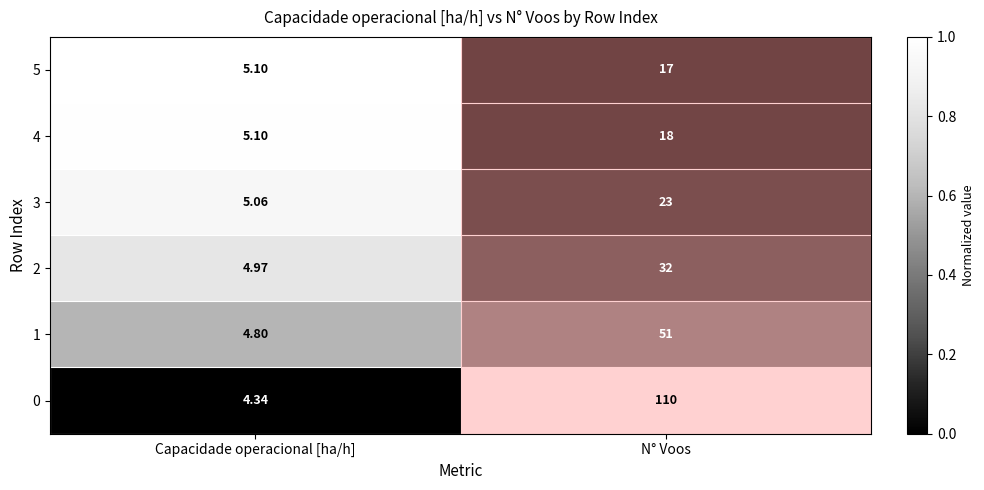

At which category does the chart reach its peak across all series?

N° Voos